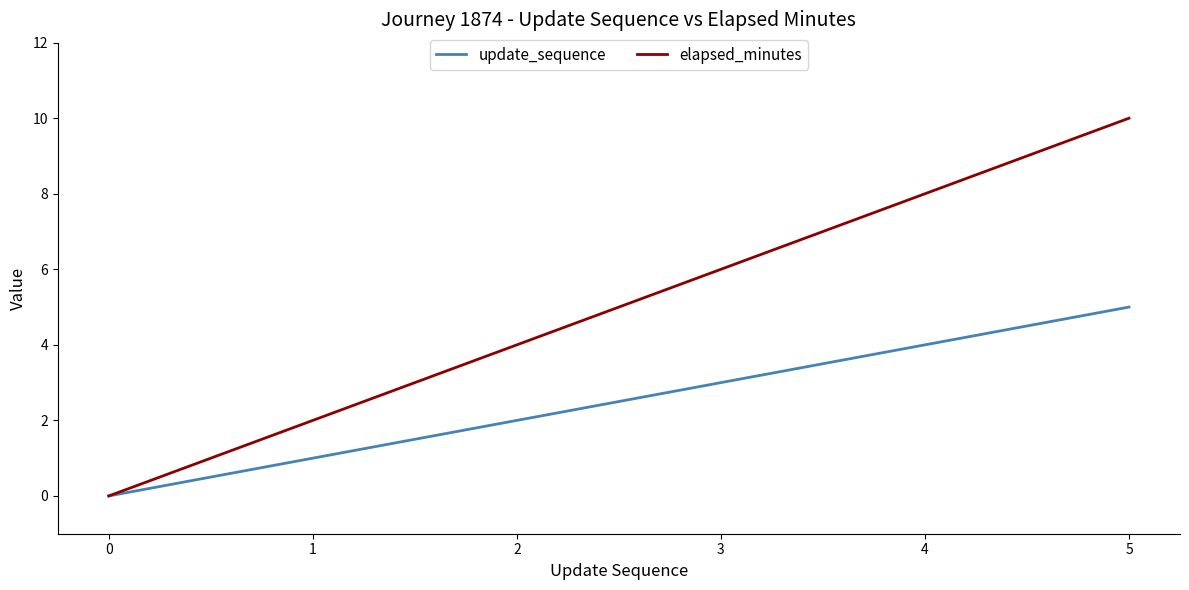

At which category is the sum across all series the highest?

5